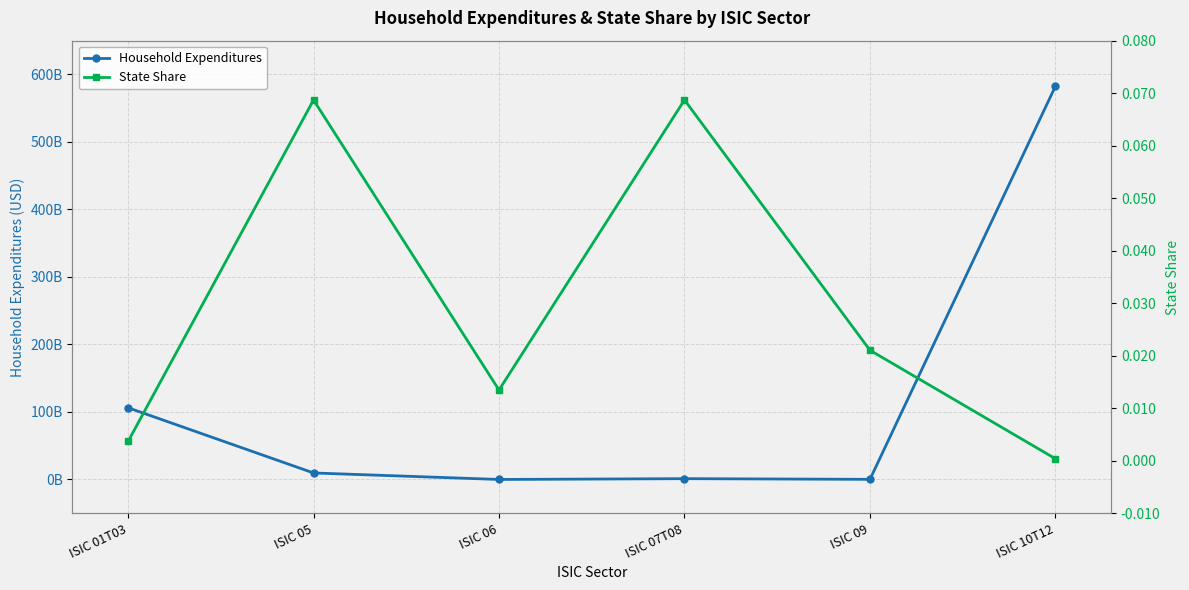

Between ISIC 01T03 and ISIC 07T08, which series saw the biggest shift?

Household Expenditures